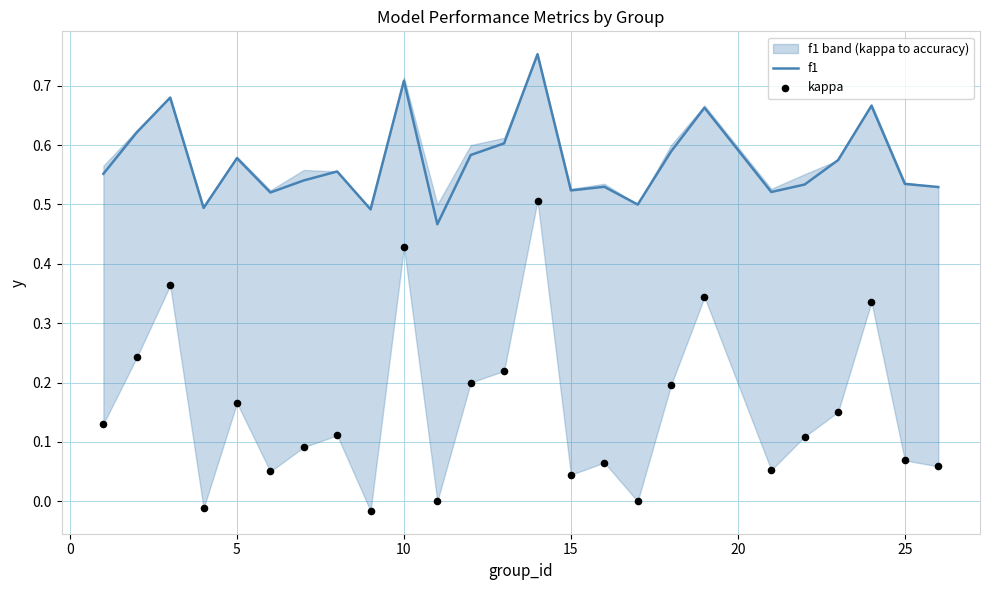

Which series contains the highest Y value?

f1